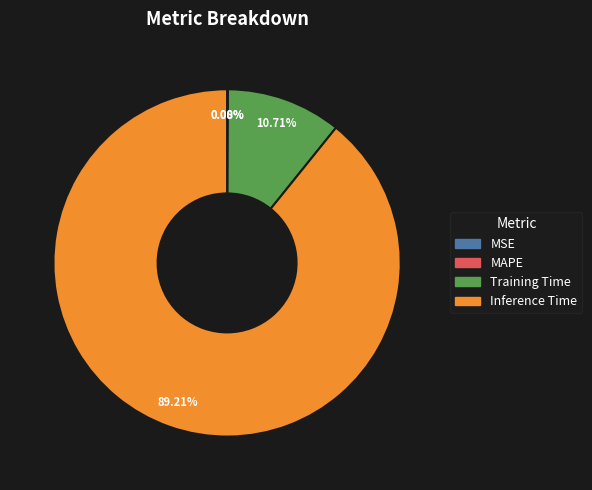

What is the majority slice?

Inference Time